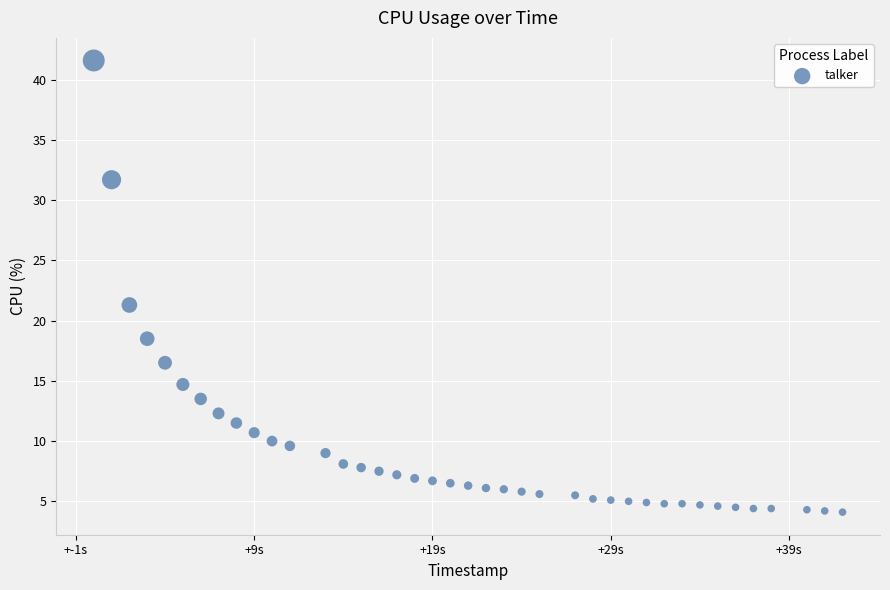

What Y value in the scatter plot is closest to 22?

21.3